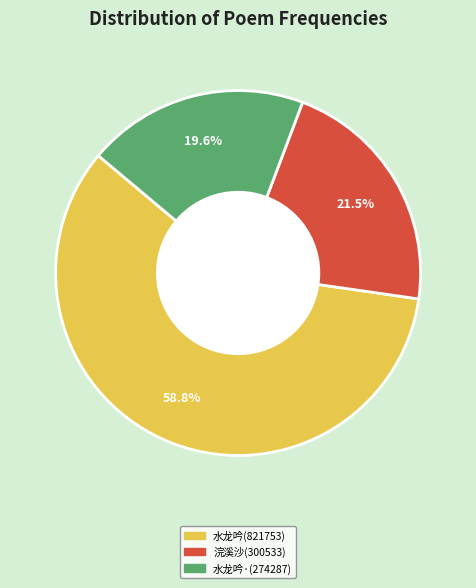

Is there any slice that represents more than half of the pie?

Yes